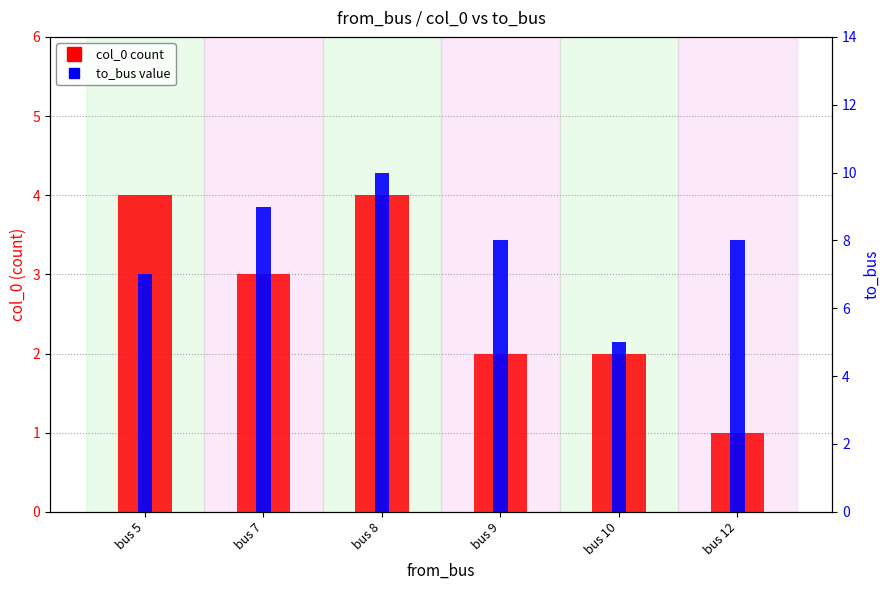

At how many categories does at least one series exceed 4?

6